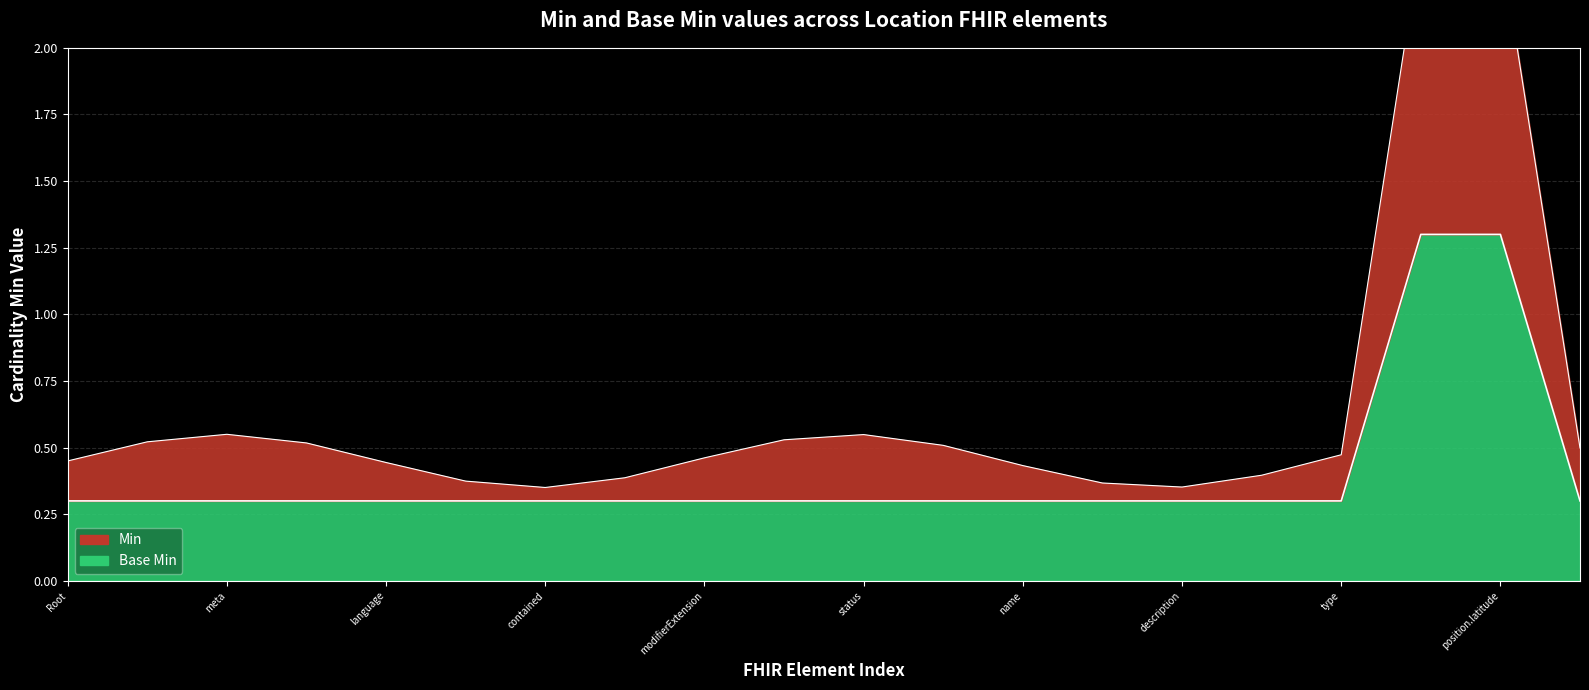

What is the greatest value displayed?

2.4